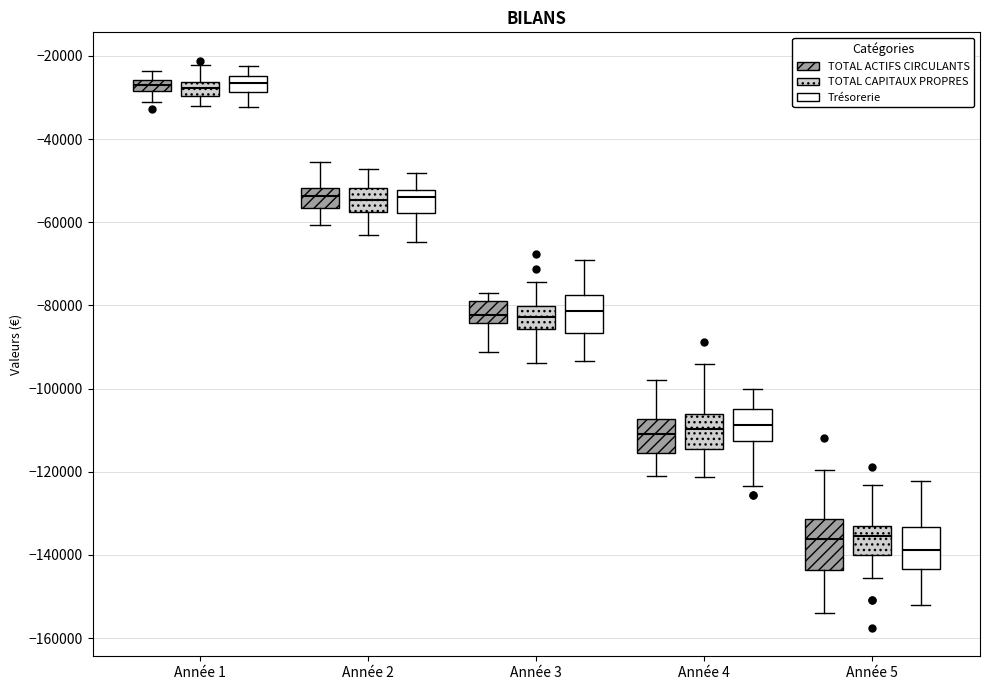

Comparing the boxes themselves (not the whiskers), which one is the tallest?

Année 5 (TOTAL ACTIFS CIRCULANTS)